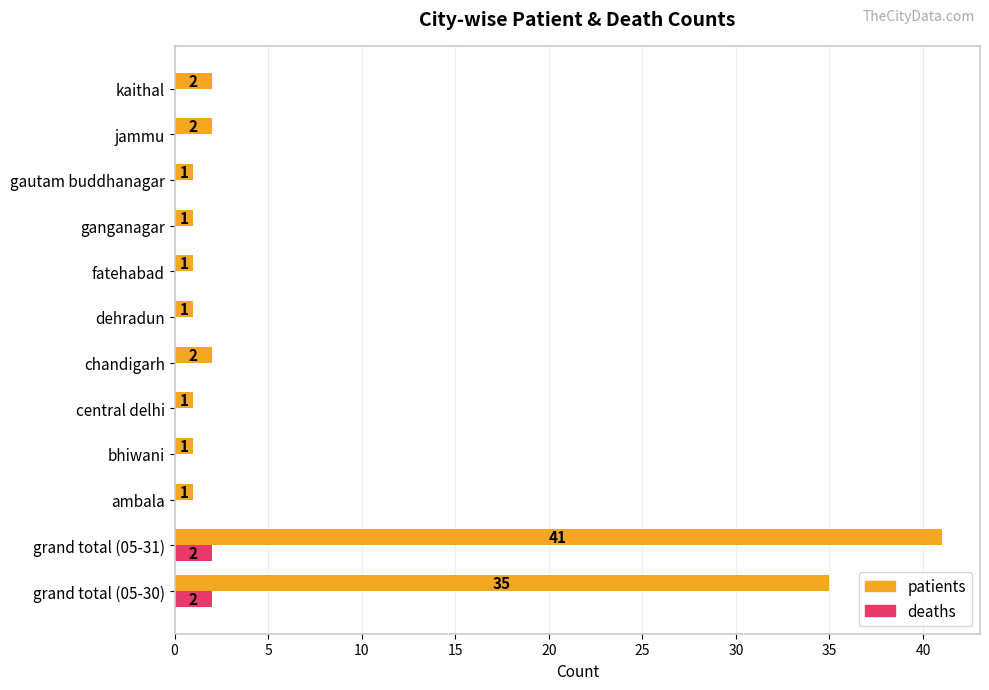

Between fatehabad and kaithal, which series saw the biggest shift?

patients